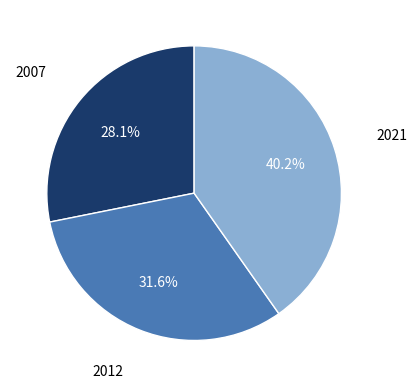

To the nearest percent, what is the difference between the largest and smallest slice percentages?

12%